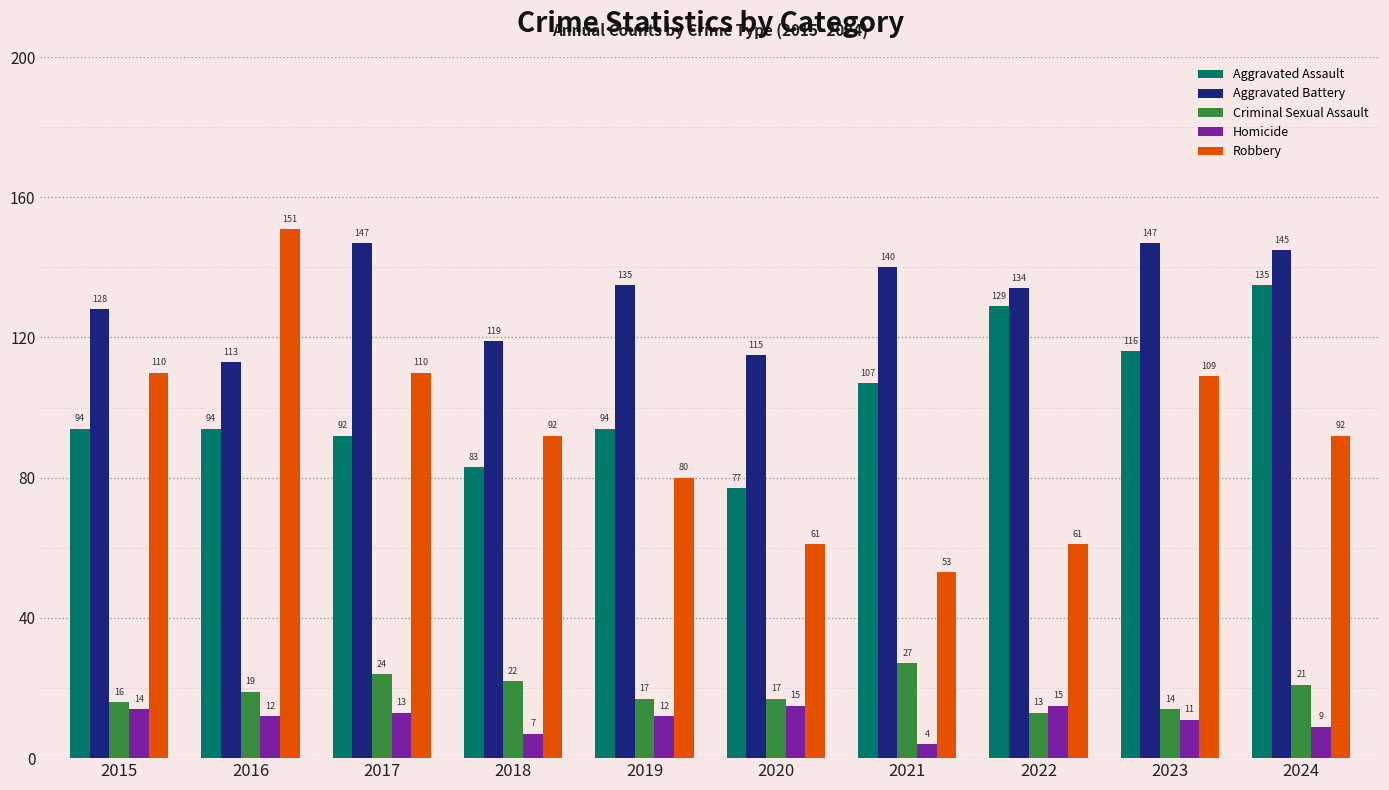

What is the maximum value shown in the chart?

151